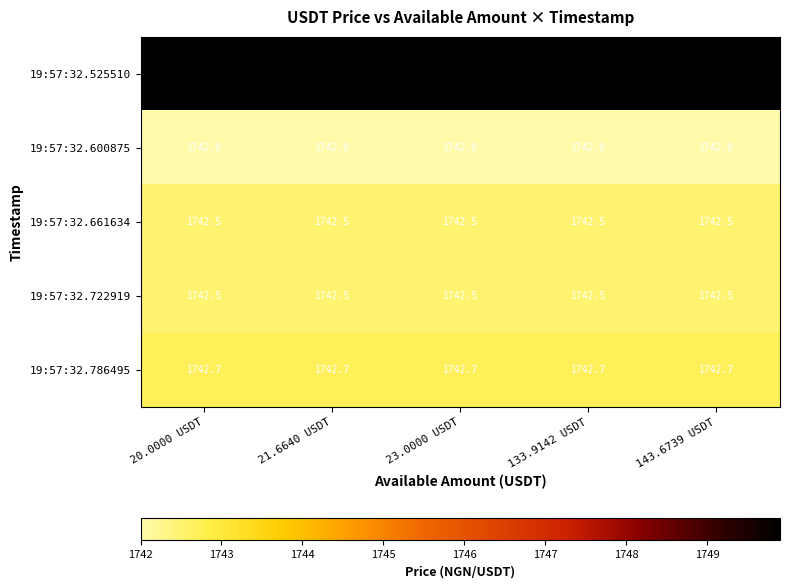

What is the sum of the 19:57:32.722919 values at 20.0000 USDT and 23.0000 USDT?

3485.0